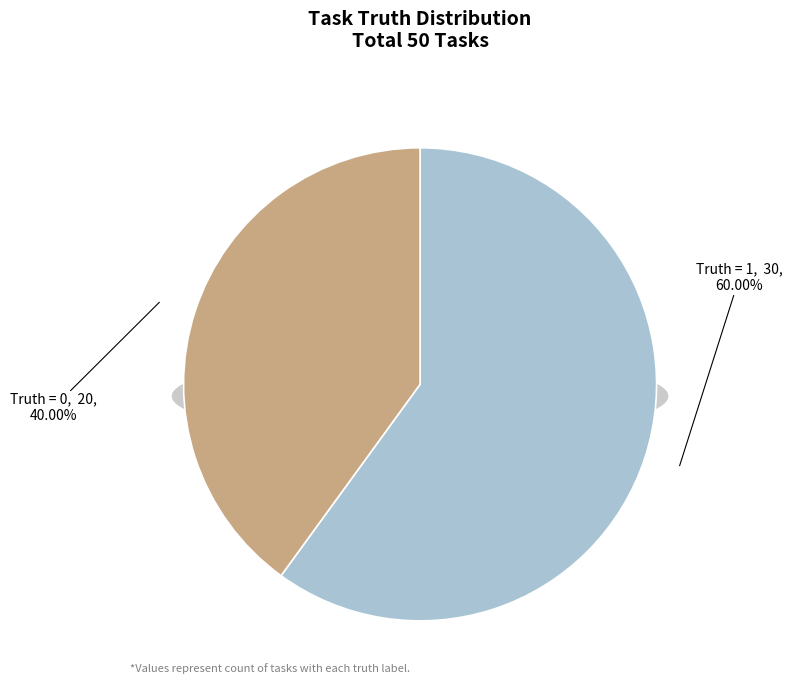

To the nearest percent, what percentage of the pie is Truth = 1?

60%